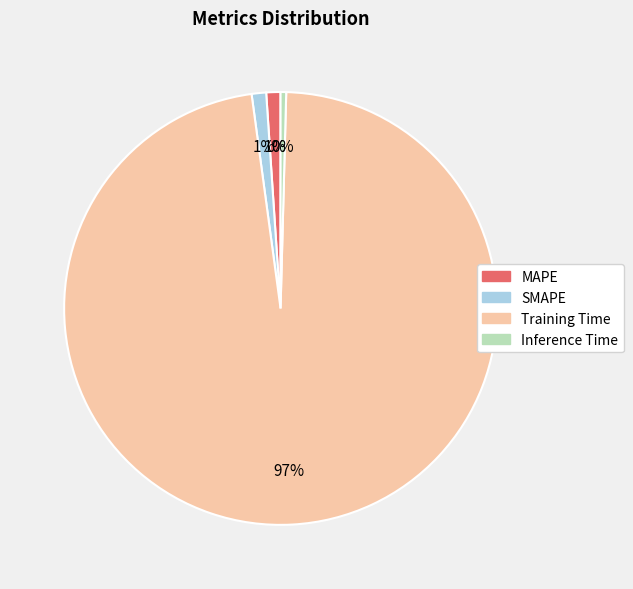

Which slice is the smallest?

Inference Time